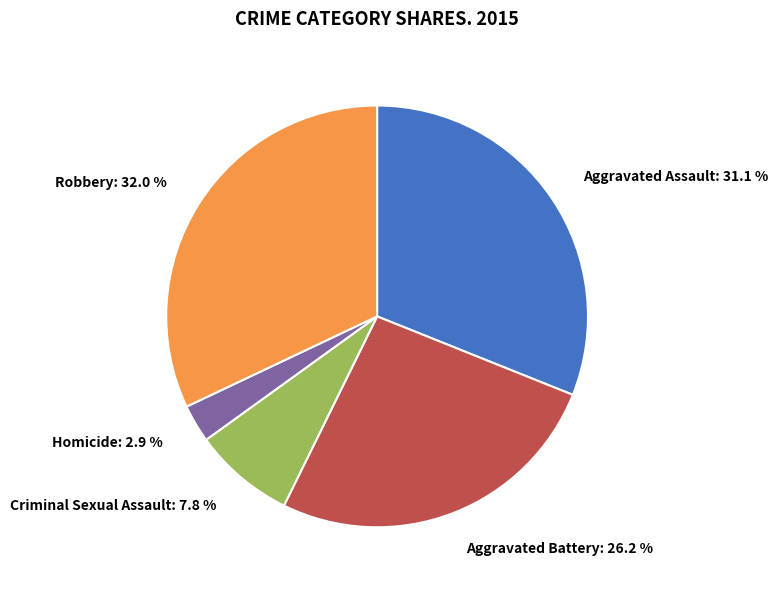

Is there any slice that represents more than half of the pie?

No